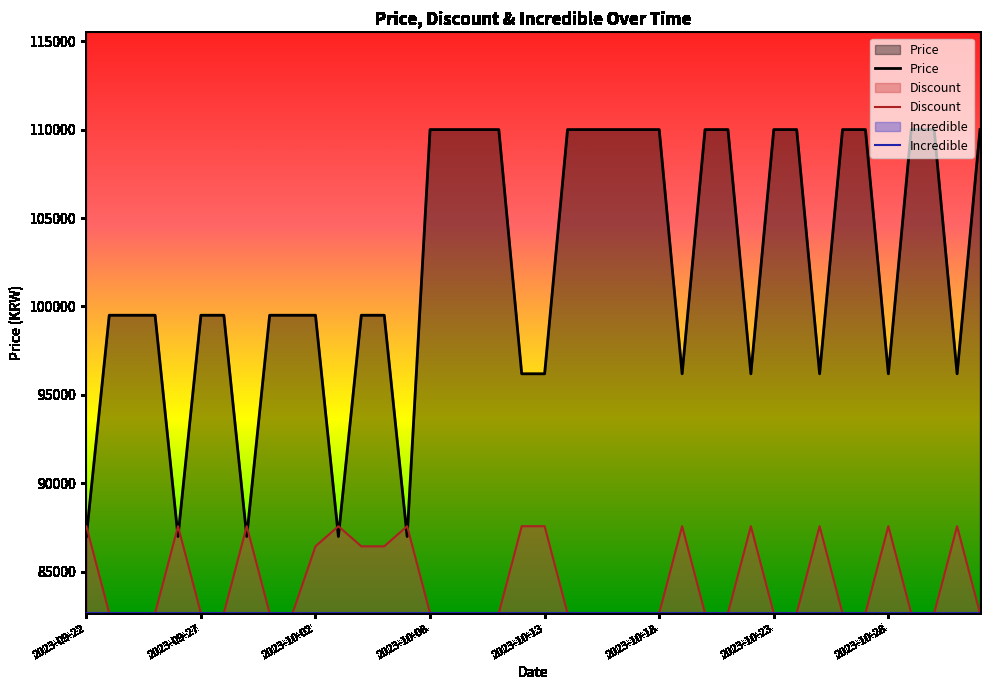

What is the minimum value for Incredible?

82640.5